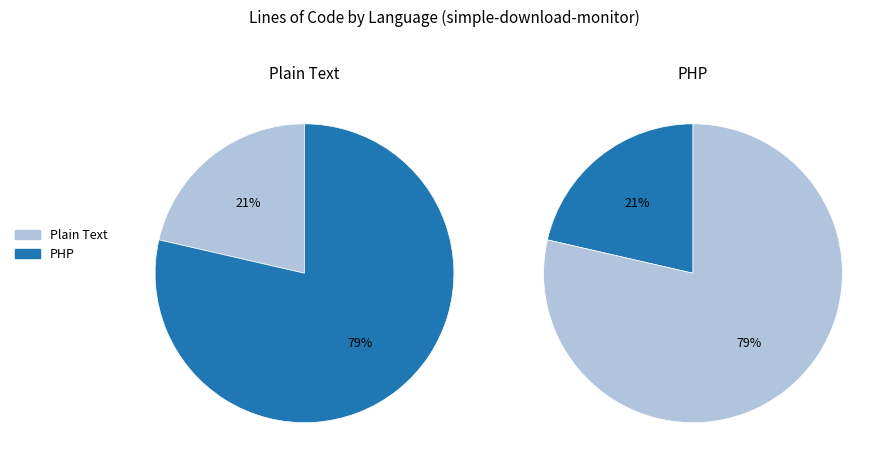

To the nearest percent, what portion does Plain Text represent?

21%